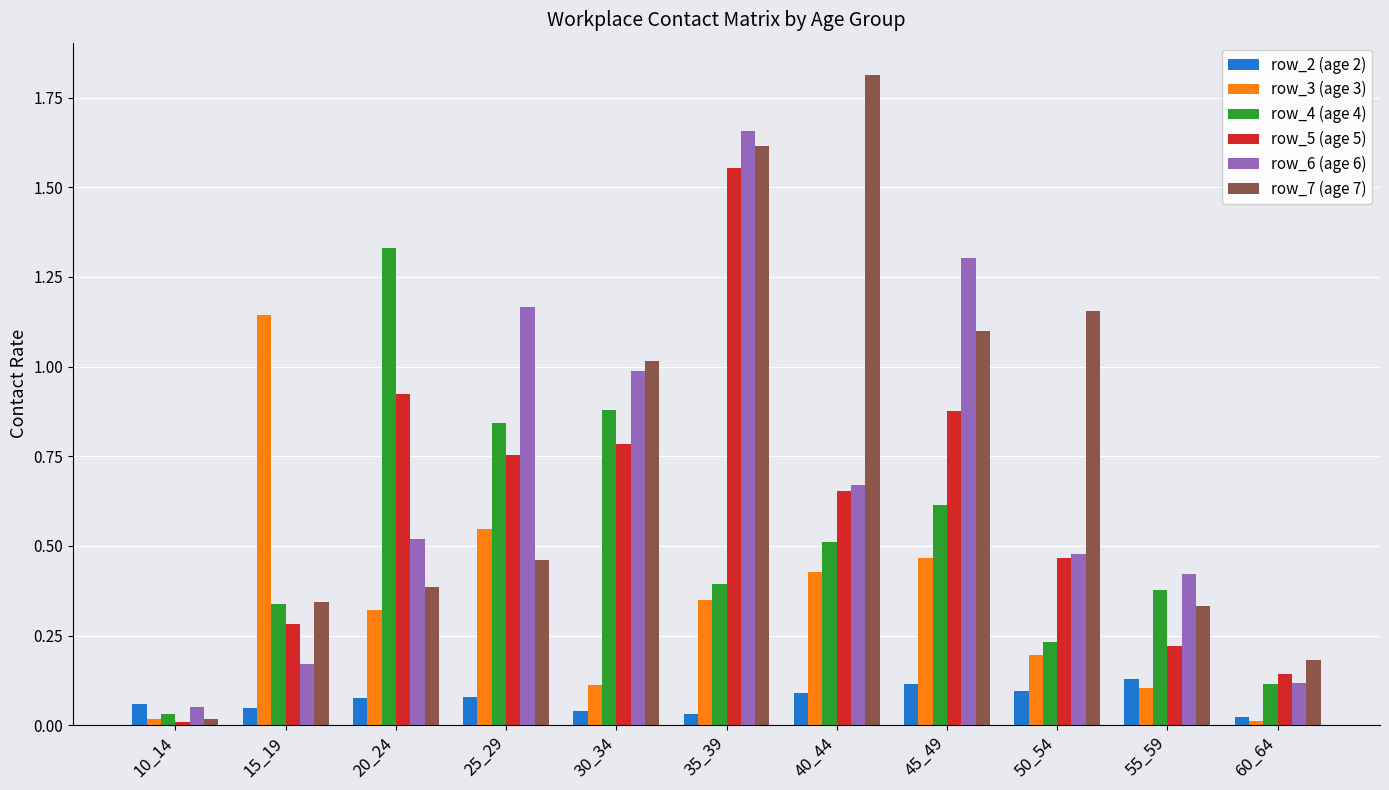

Which series has the largest total across all categories?

row_7 (age 7)